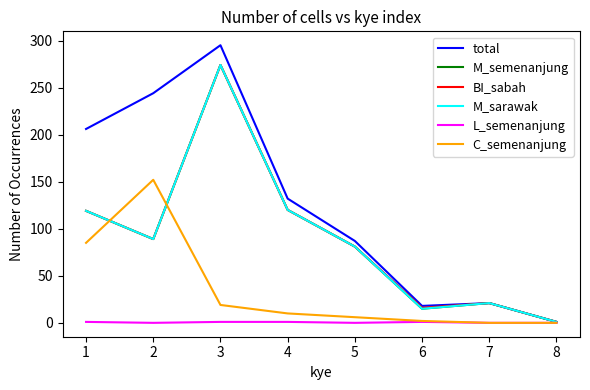

Where is the first local minimum for M_sarawak?

2